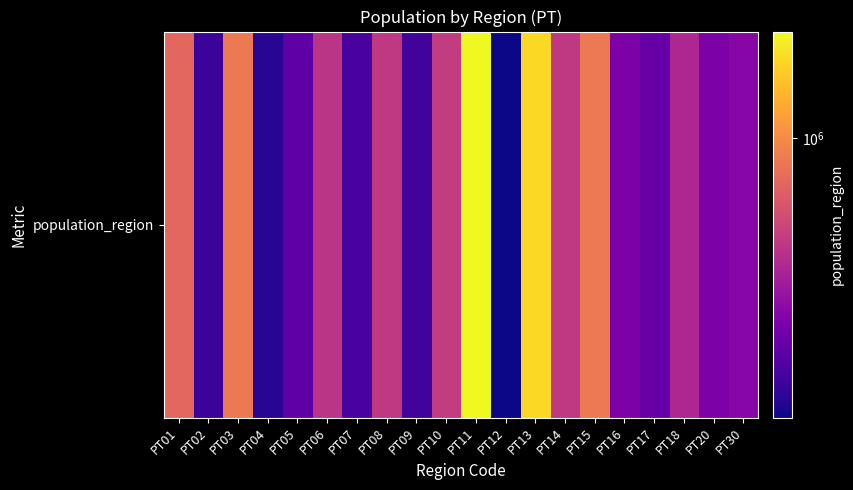

What is the greatest value displayed?

2250533